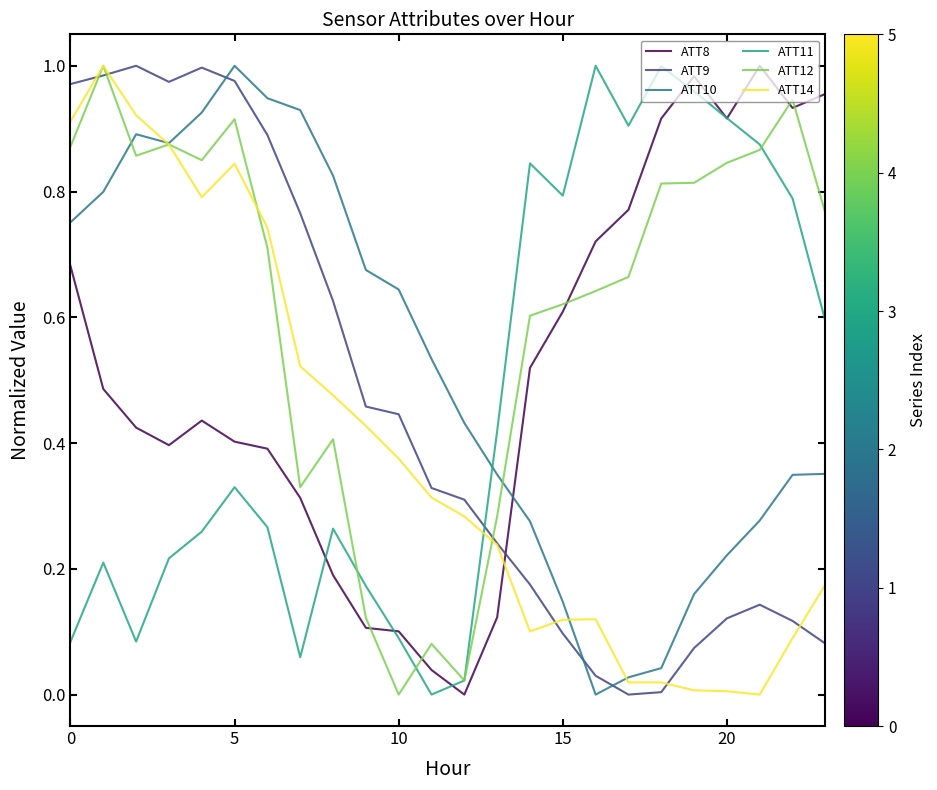

Which series has the largest total across all categories?

ATT12